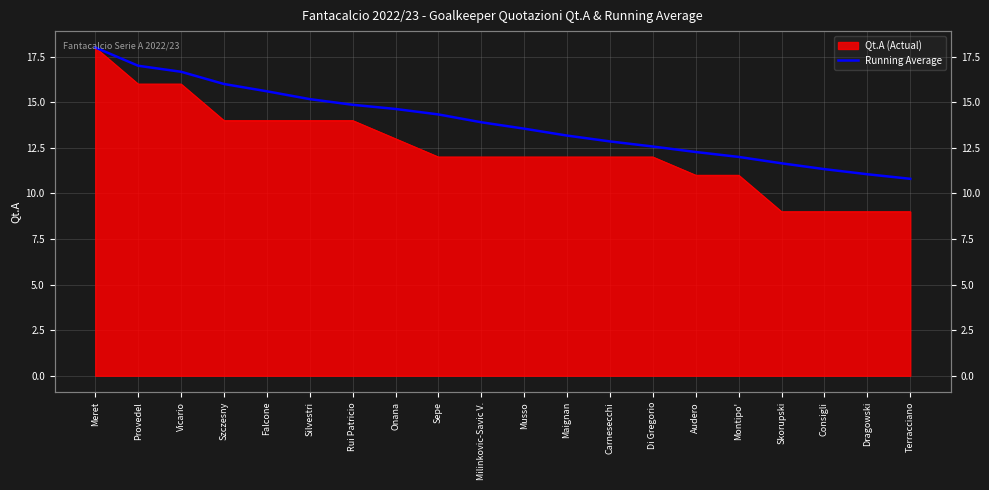

Reading right to left, list all the values displayed in this chart.

10.8	11.1	11.3	11.7	12.0	12.3	12.6	12.8	13.2	13.6	13.9	14.3	14.6	14.9	15.2	15.6	16.0	16.7	17.0	18.0